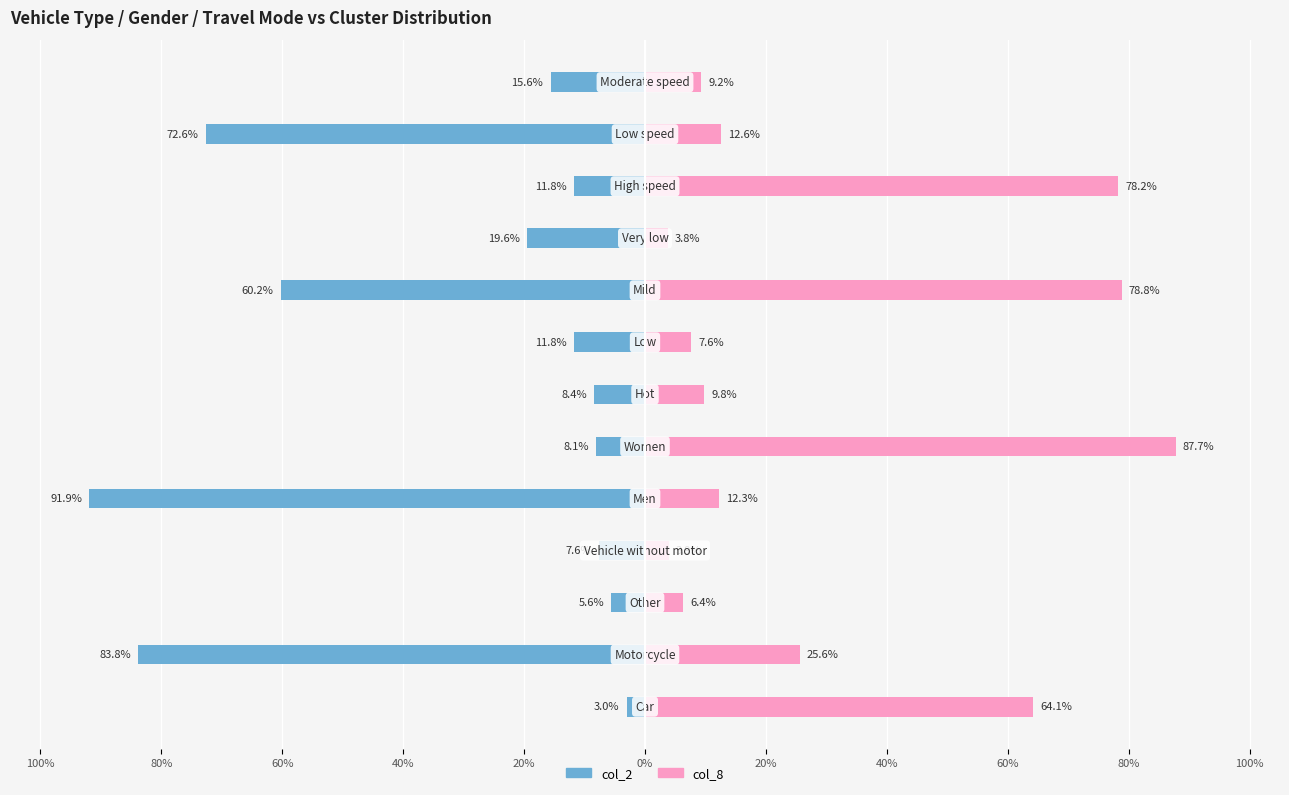

What are all the series names shown in the legend?

col_2, col_8